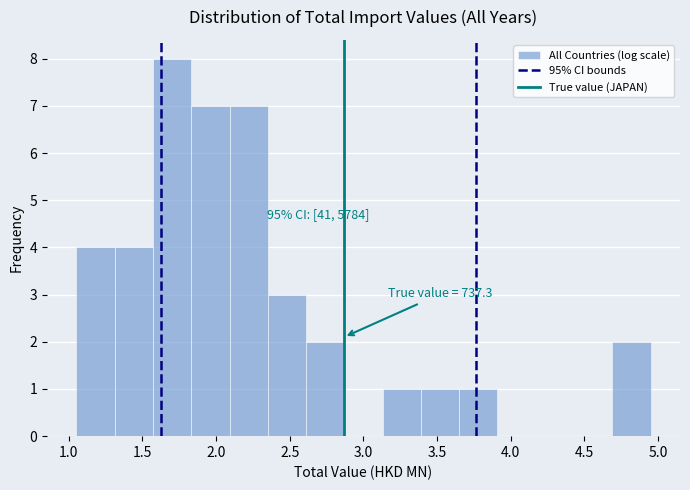

Over which range of the x-axis is the bar tallest?

1.55 to 1.85